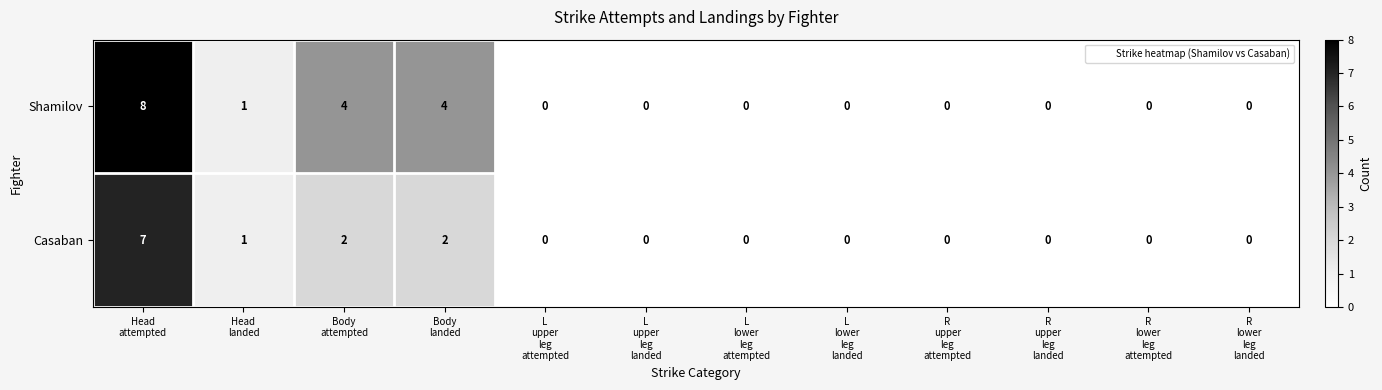

Reading left to right, list all the values displayed in this chart.

Shamilov: 8	1	4	4	0	0	0	0	0	0	0	0
Casaban: 7	1	2	2	0	0	0	0	0	0	0	0